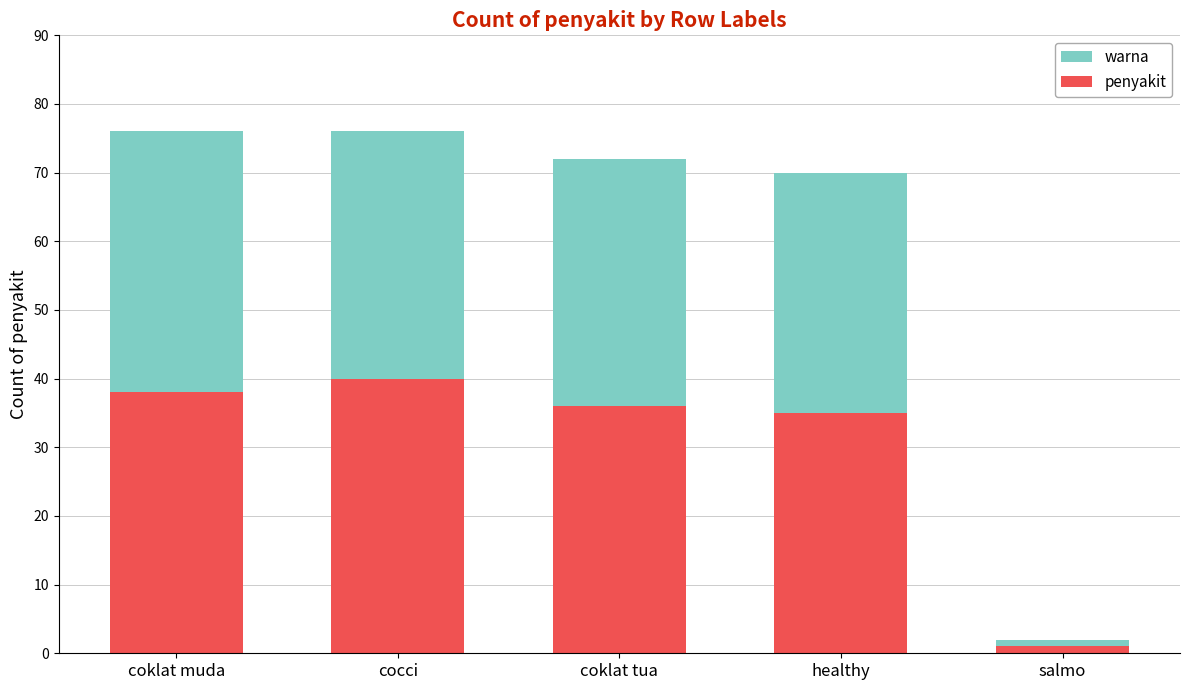

Which label corresponds to the smallest value in the chart?

salmo